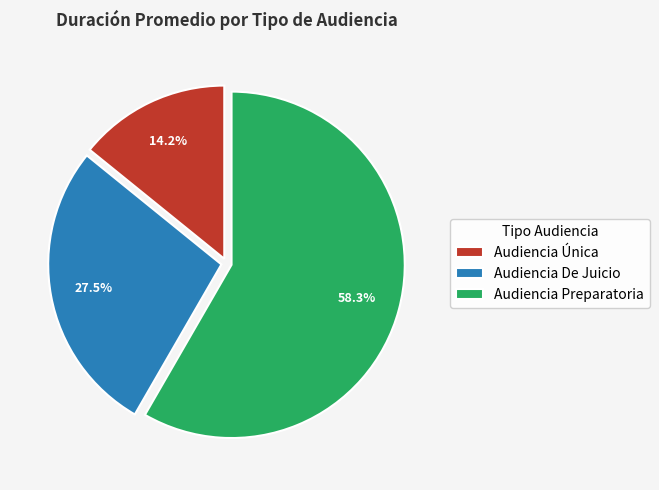

Between Audiencia Única and Audiencia Preparatoria, which is larger?

Audiencia Preparatoria